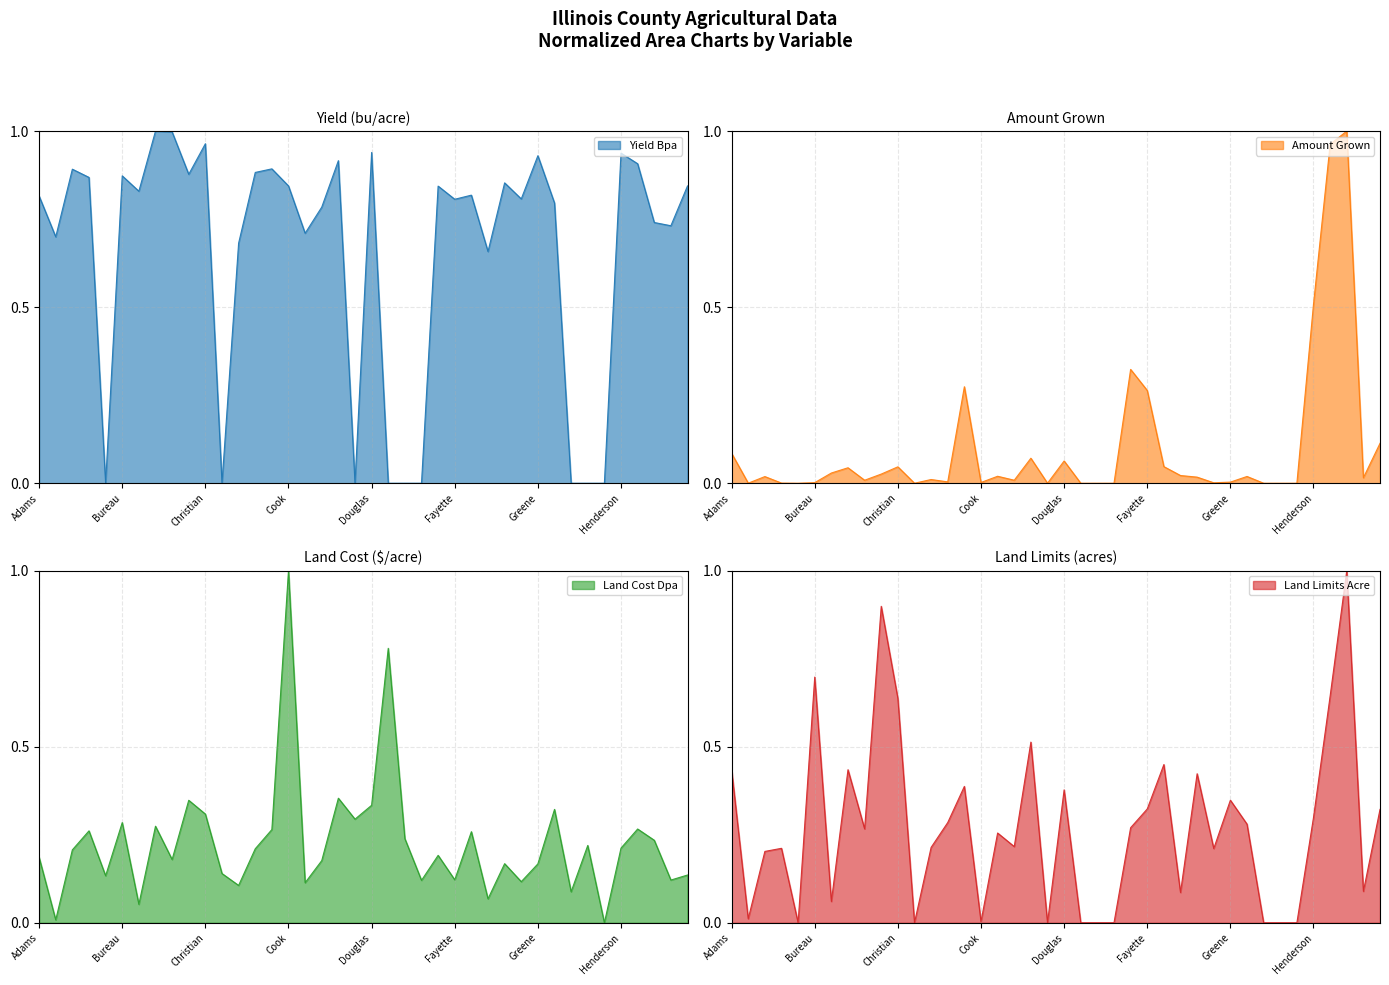

What is the average value of the land_limits_acre series?

0.3